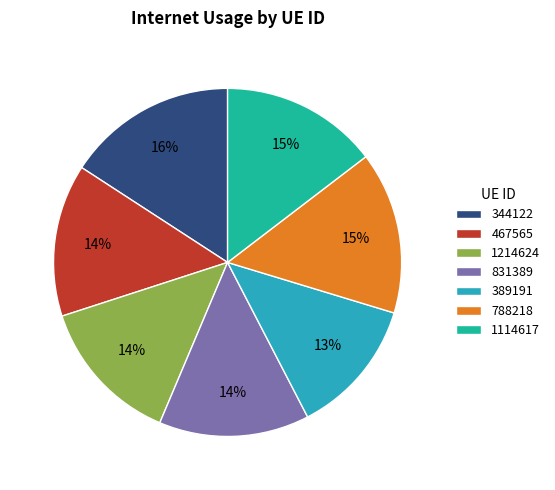

Between 467565 and 389191, which is larger?

467565